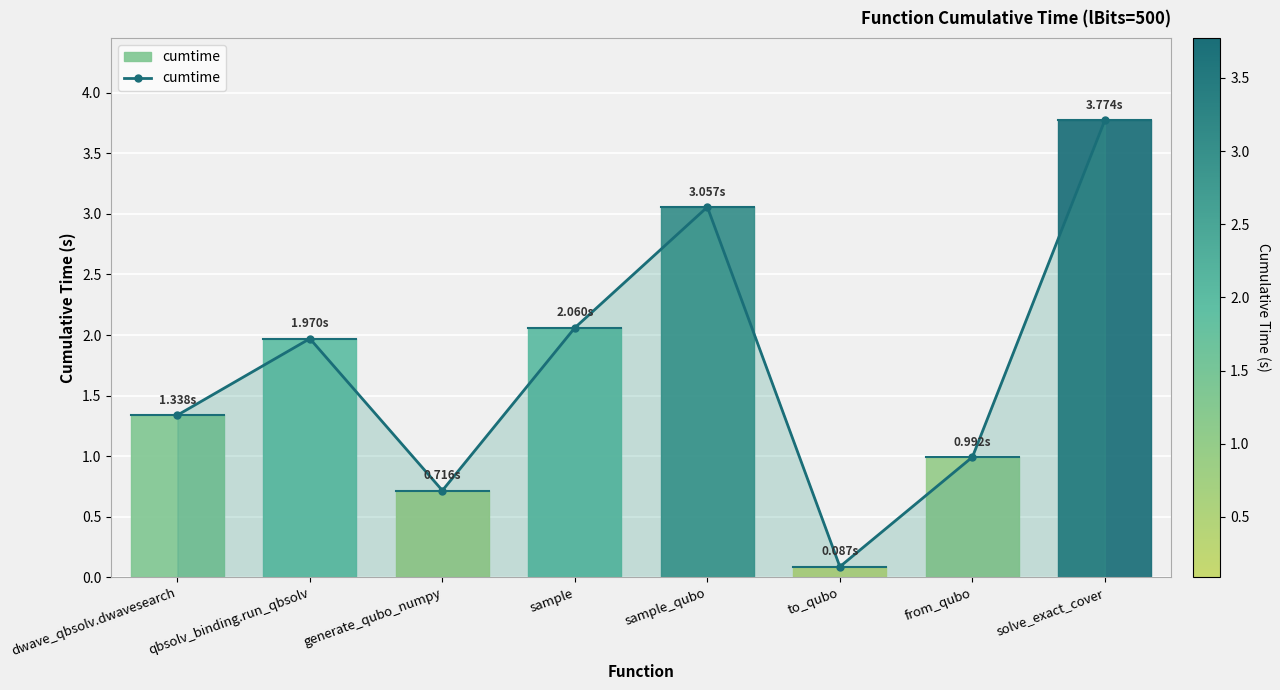

List the labels in order of value, largest first.

solve_exact_cover, sample_qubo, sample, qbsolv_binding.run_qbsolv, dwave_qbsolv.dwavesearch, from_qubo, generate_qubo_numpy, to_qubo